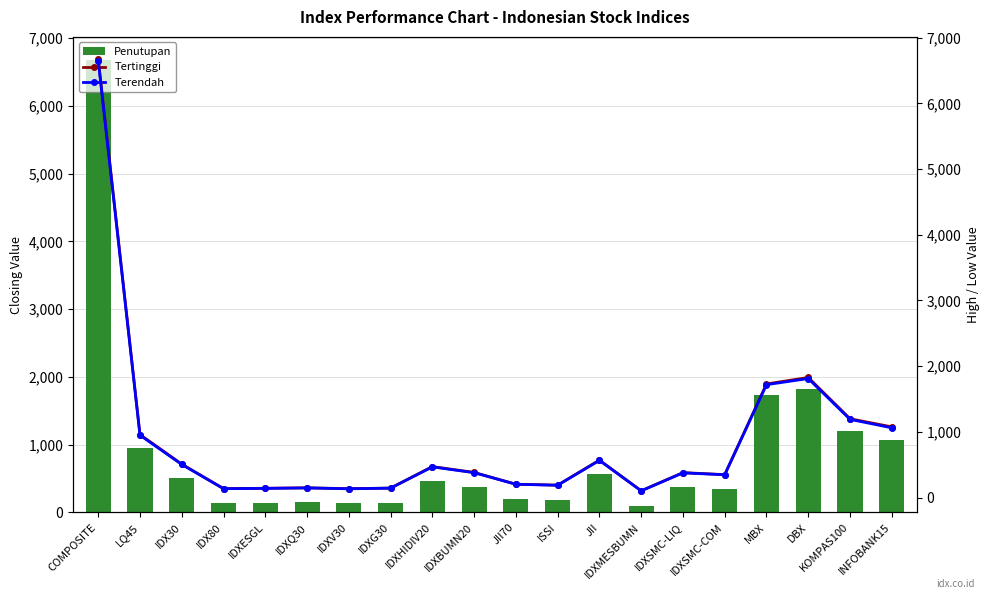

Reading left to right, transcribe all the data shown in this chart.

Penutupan: 6683.1	958.4	509.4	136.3	141.3	148.4	134.9	144.1	471.7	382.4	202.8	188.2	567.5	102.7	377.6	348.1	1729.2	1817.1	1199.1	1076.0
Tertinggi: 6683.1	959.2	510.0	136.4	141.4	148.5	135.1	144.6	471.8	382.6	203.7	188.9	570.2	103.1	379.8	349.1	1729.2	1828.2	1199.8	1076.3
Terendah: 6651.8	949.2	503.8	135.0	140.2	147.0	133.7	143.5	466.9	379.0	202.2	187.8	565.8	102.3	376.2	347.1	1718.4	1811.9	1190.4	1061.7